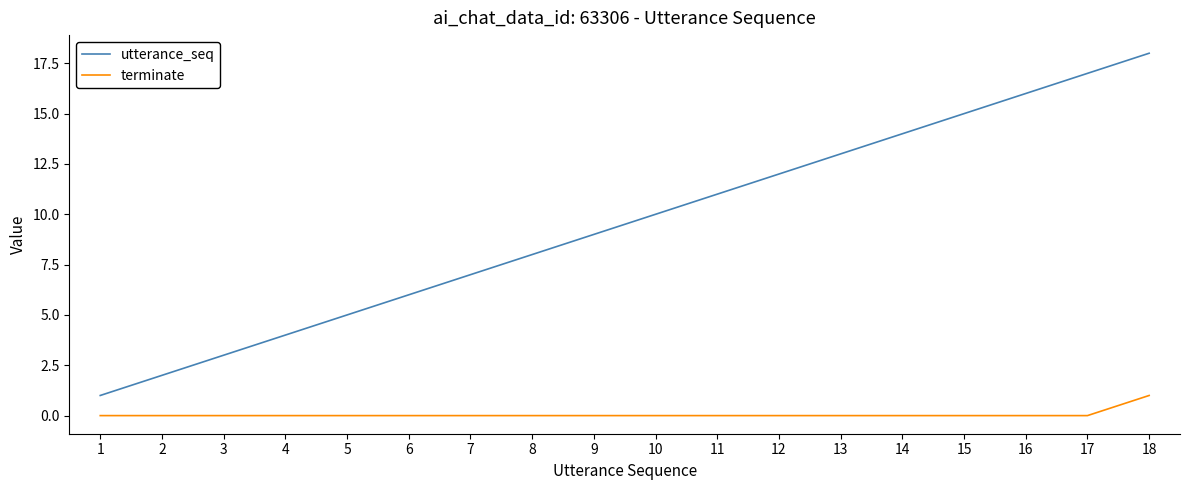

At which category is the sum across all series the highest?

18